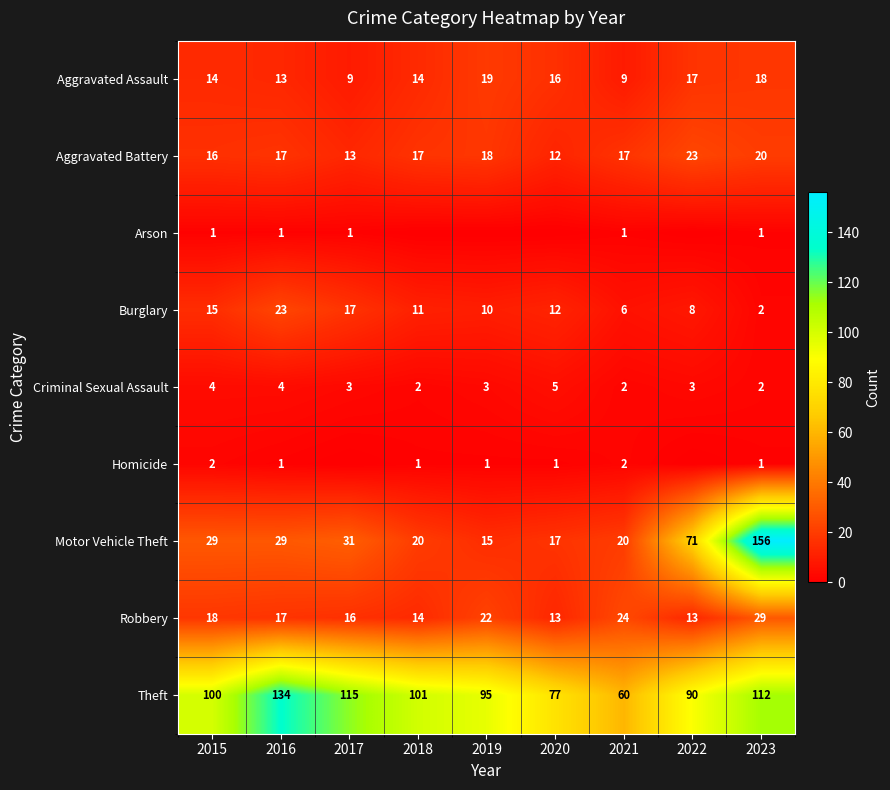

Is the value of Motor Vehicle Theft at 2023 greater than the value of Arson at 2015?

Yes